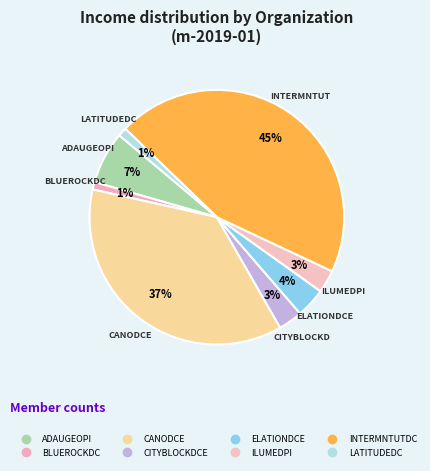

How many slices are in this pie chart?

8